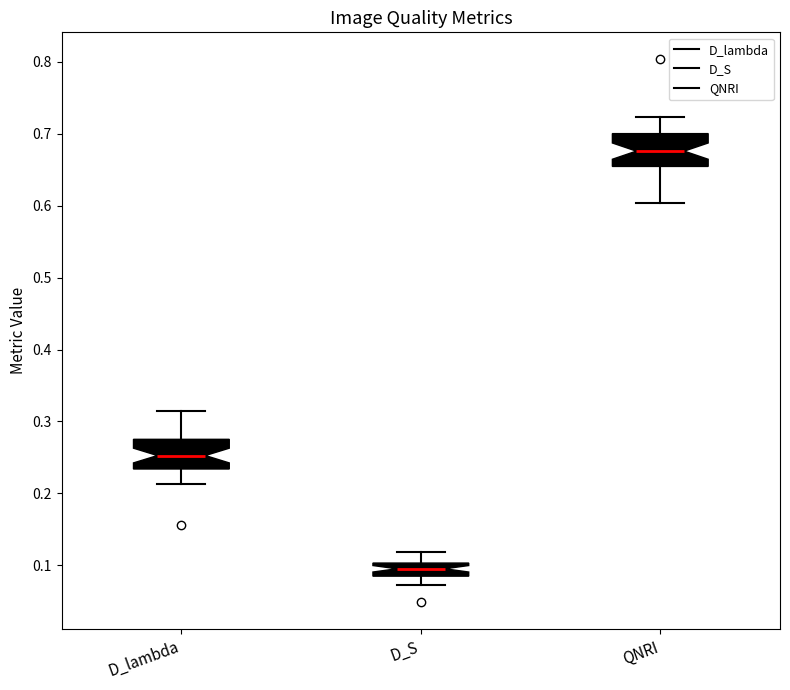

Reading left to right, read every box against the y-axis: the position of its median line, the range the box covers, and the ends of its whiskers. The values are not printed on the chart, so give them approximately, as read against the axis.

D_lambda: median 0.25, box 0.23 to 0.28, whiskers 0.21 to 0.31
D_S: median 0.10 (inside the box), box 0.08 to 0.10, whiskers 0.07 to 0.12
QNRI: median 0.68, box 0.65 to 0.70, whiskers 0.60 to 0.72